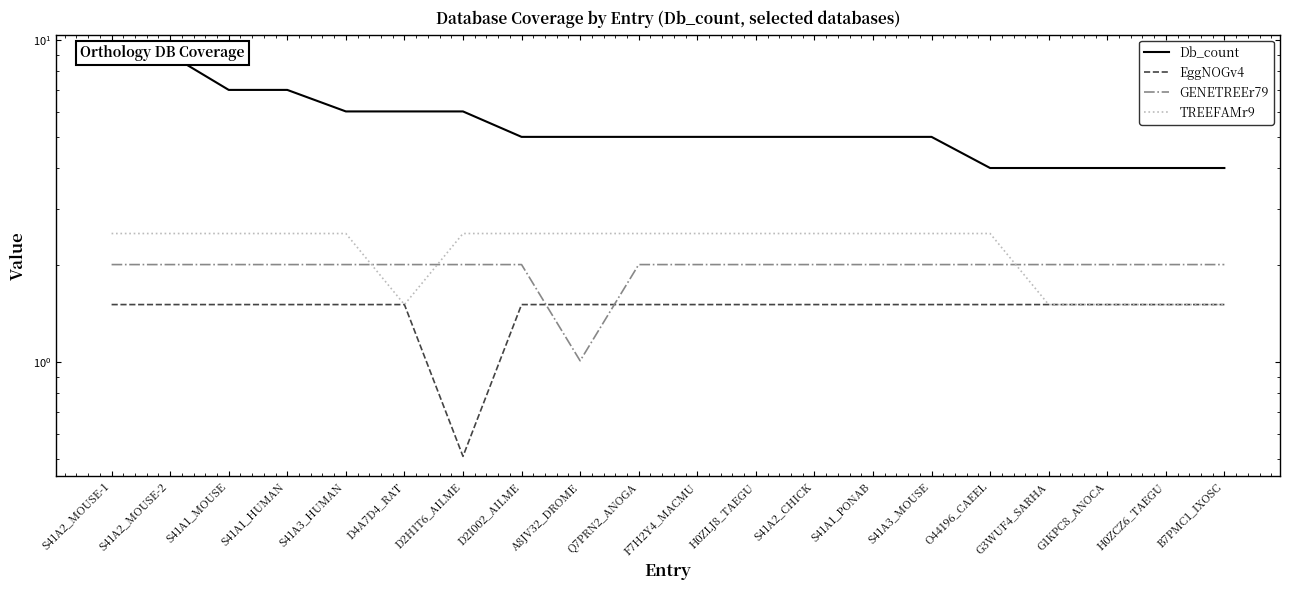

Which series has the widest spread of values?

Db_count